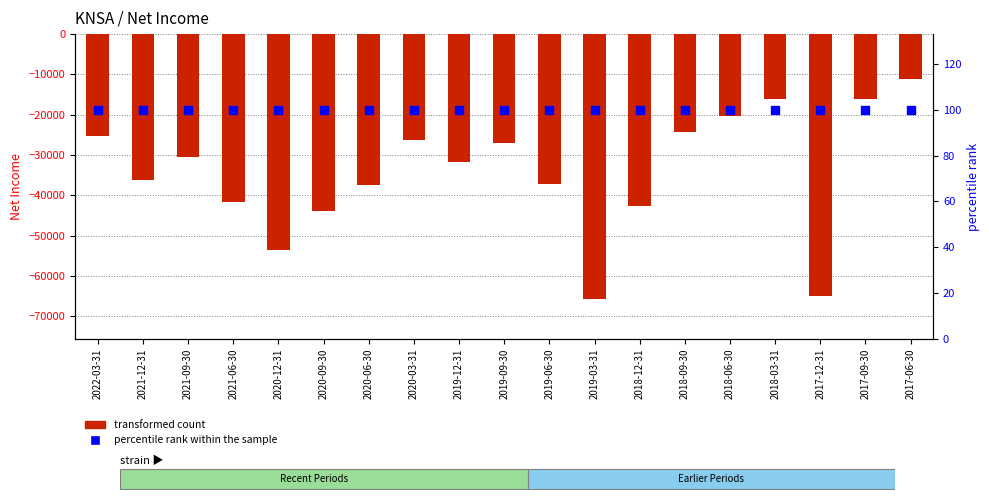

What is the total value across all series at 2017-12-31?

-64800